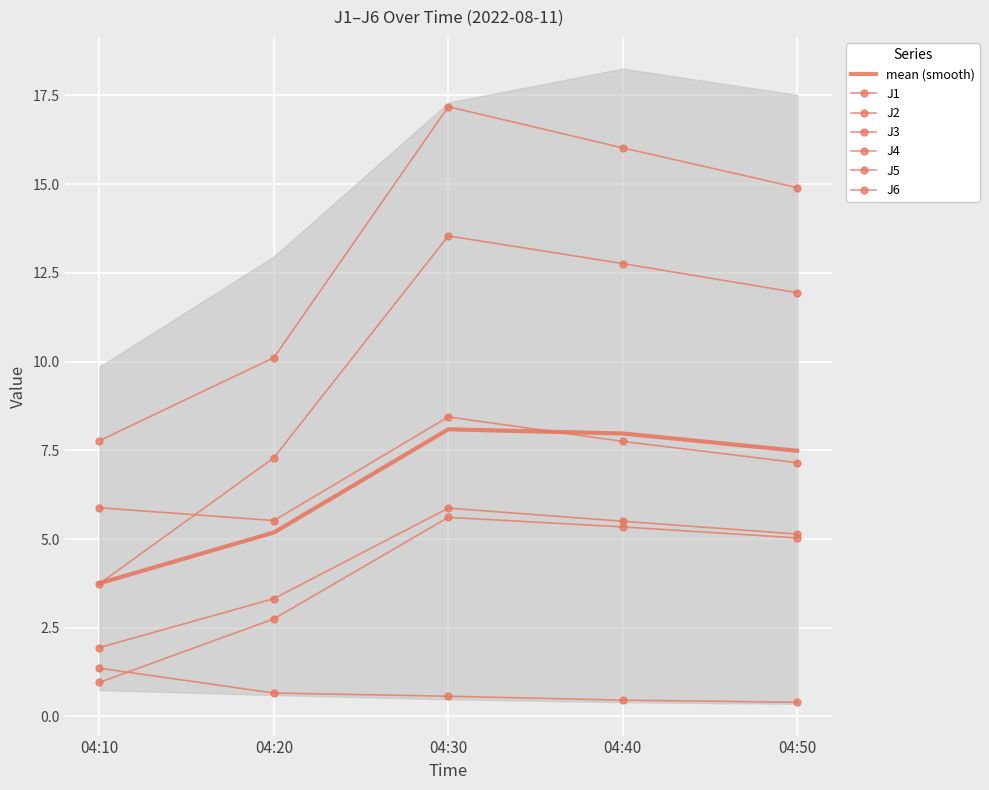

At which category does the chart reach its peak across all series?

04:30